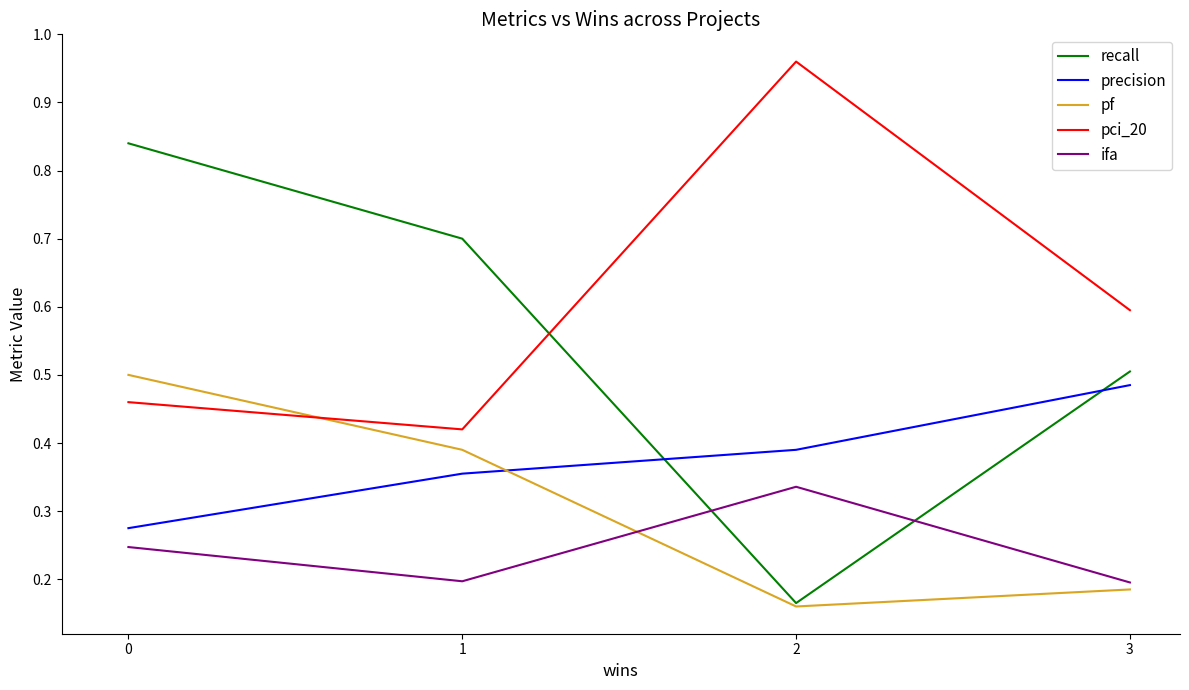

What is the total value across all series at 1?

2.1